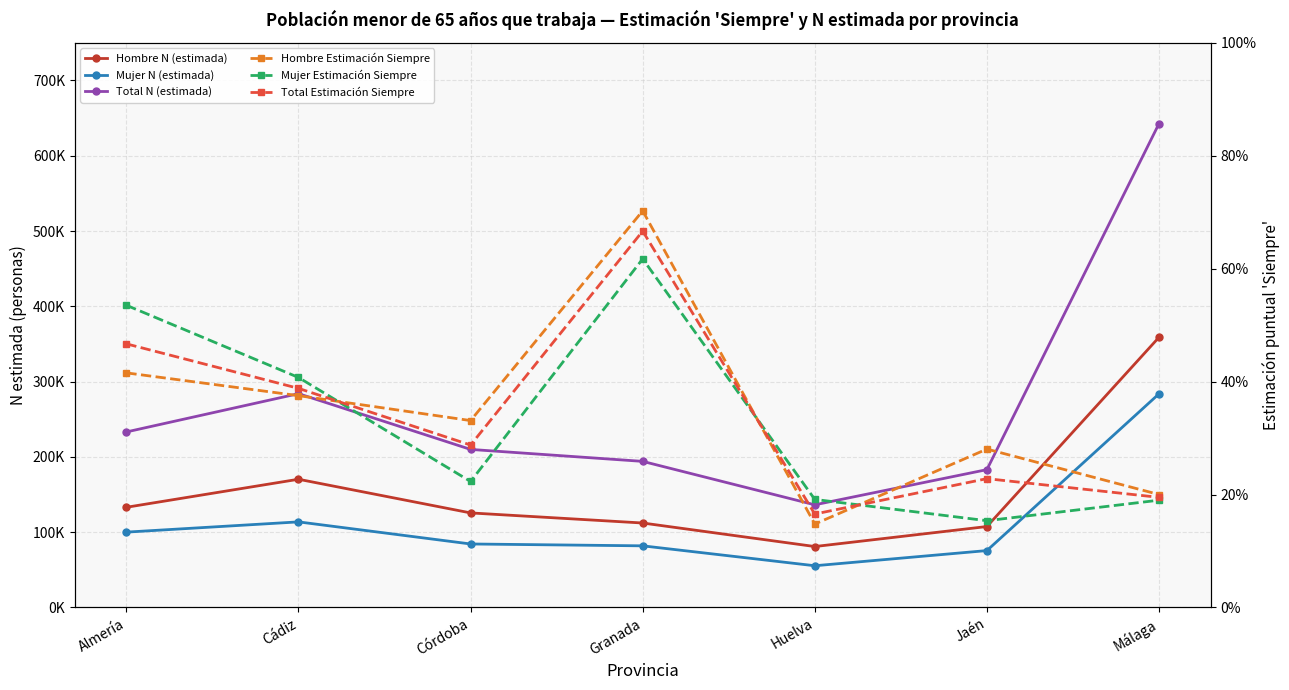

Reading left to right, transcribe all the data shown in this chart.

Hombre N (estimada): 133051.0	170297.0	125589.0	112180.0	80930.0	107502.0	358868.0
Mujer N (estimada): 100070.0	113680.0	84333.0	81859.0	55418.0	75568.0	283774.0
Total N (estimada): 233120.0	283977.0	209922.0	194039.0	136348.0	183071.0	642642.0
Hombre Estimación Siempre: 0.4	0.4	0.3	0.7	0.1	0.3	0.2
Mujer Estimación Siempre: 0.5	0.4	0.2	0.6	0.2	0.2	0.2
Total Estimación Siempre: 0.5	0.4	0.3	0.7	0.2	0.2	0.2